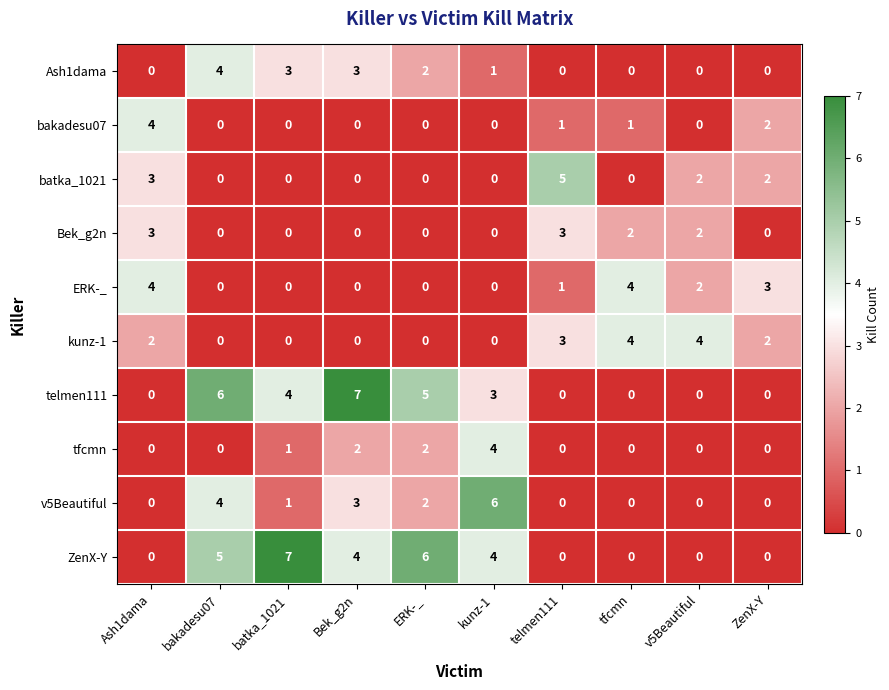

What is the sum of all kunz-1 values?

15